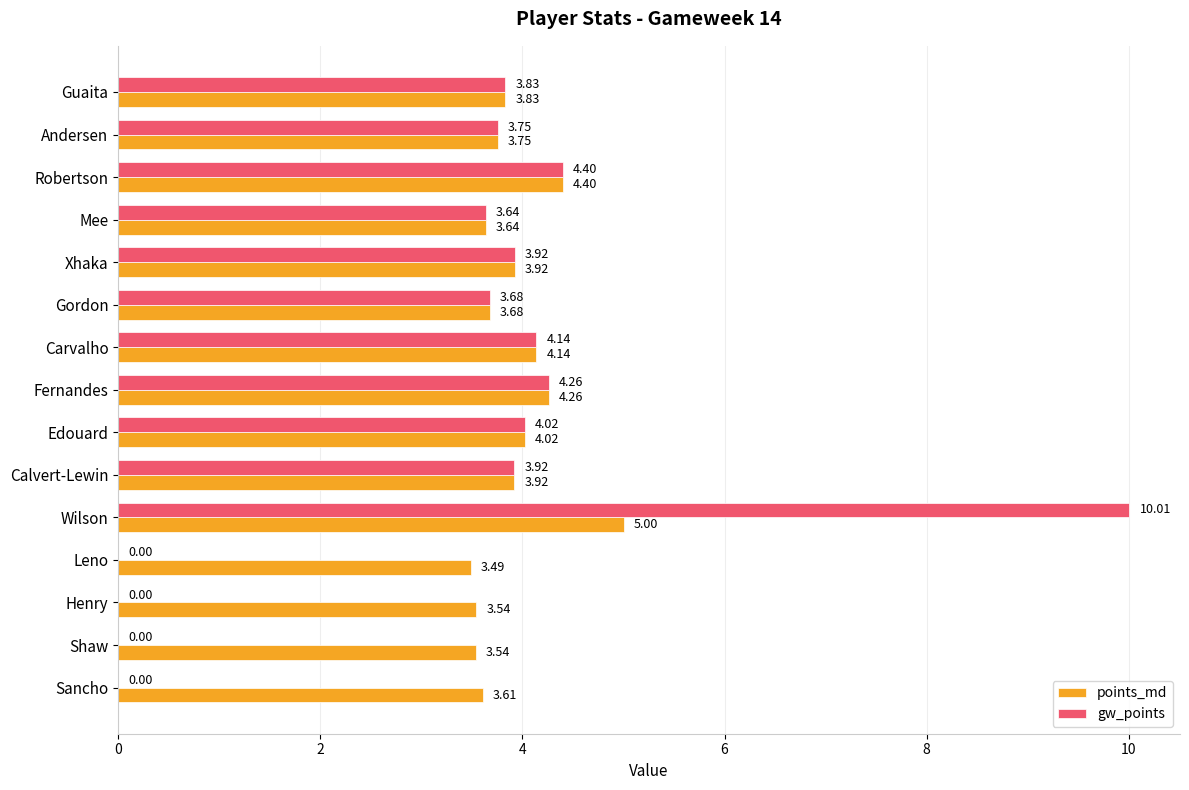

Which category has the highest value in the points_md series?

Wilson